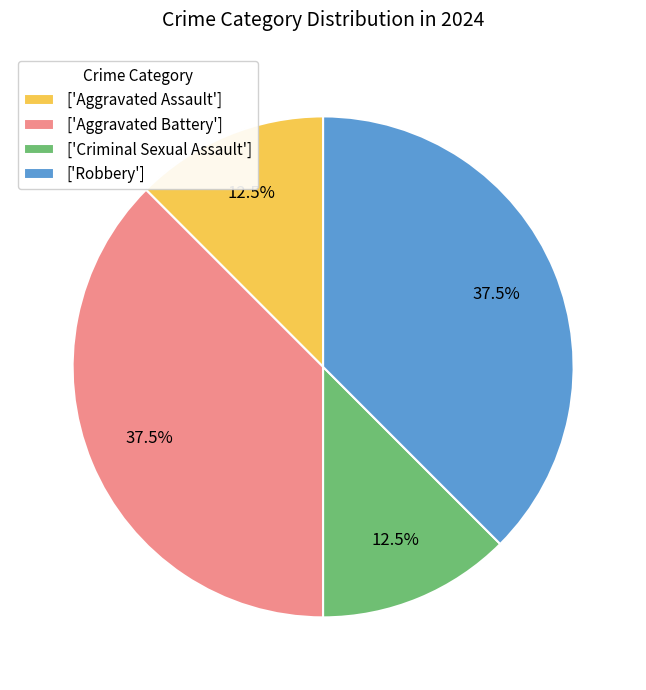

Does ['Aggravated Assault'] account for over 50% of the chart?

No